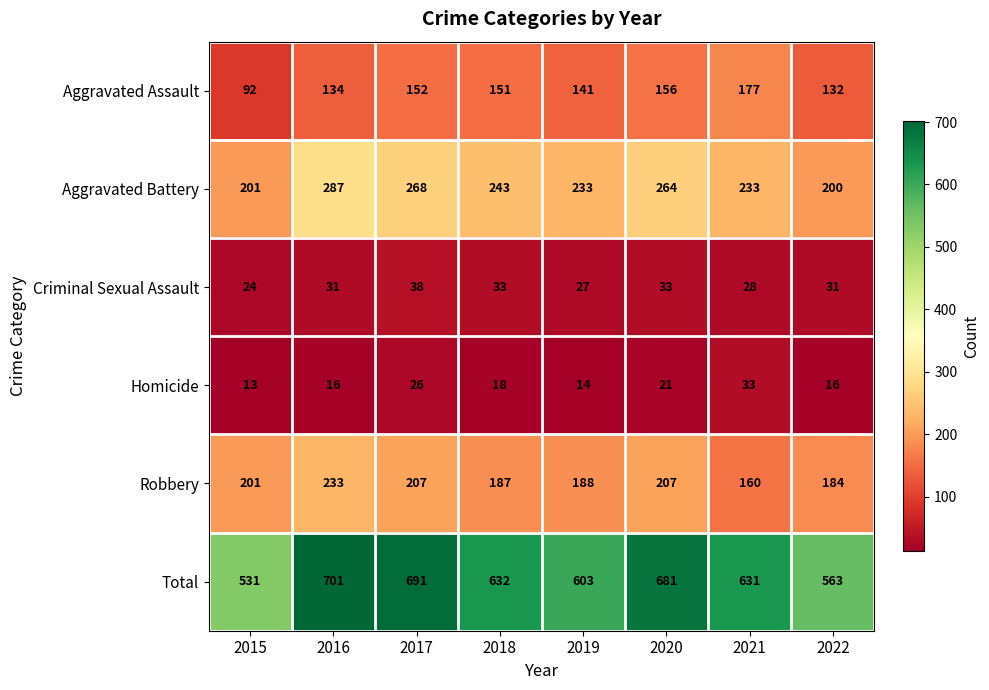

What is the difference between the maximum and minimum values in the Aggravated Battery series?

87